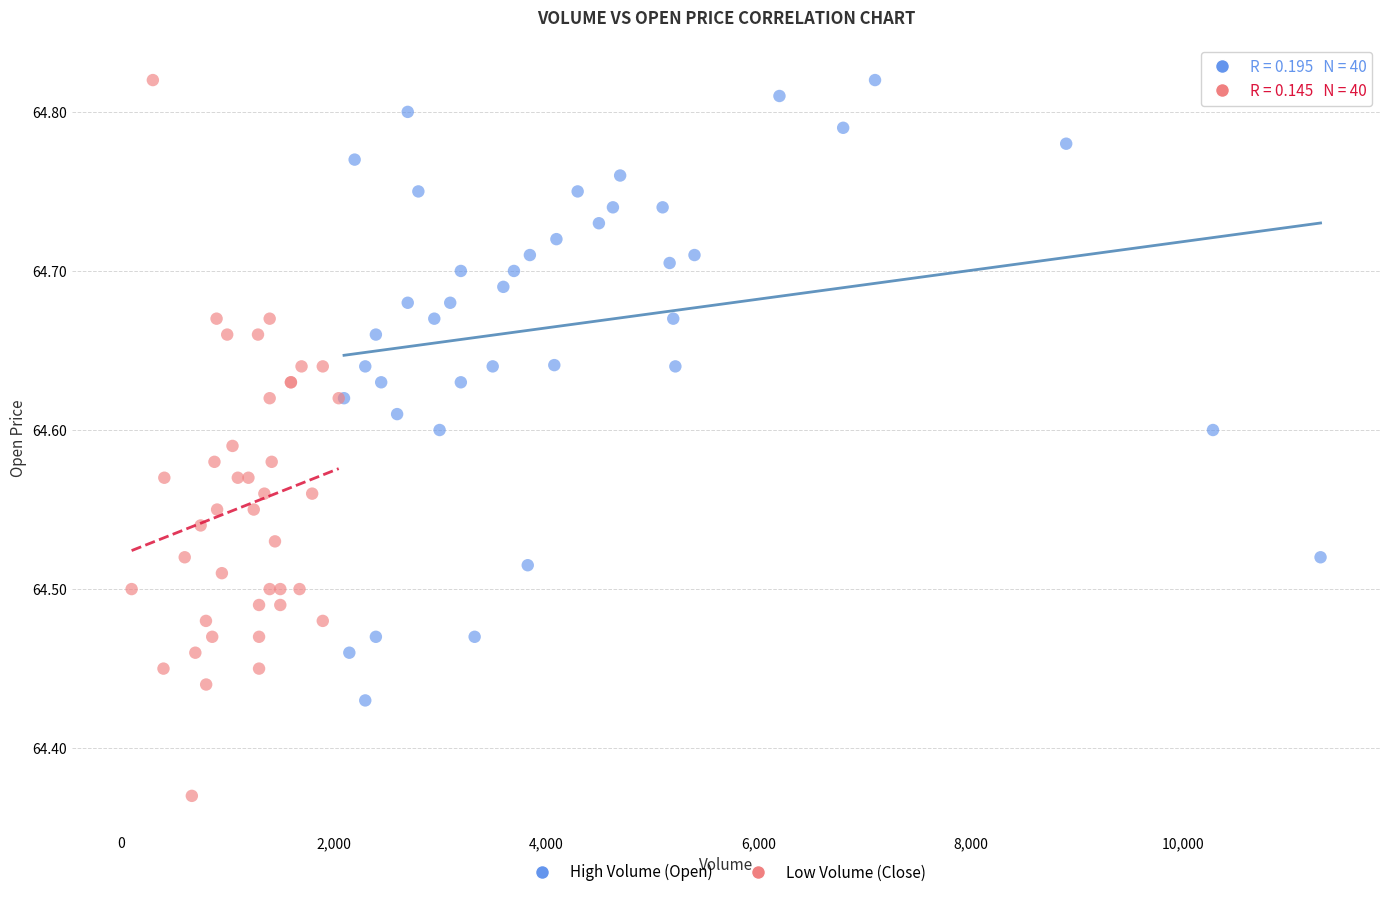

What are all the series names shown in the legend?

High Volume (Open), Low Volume (Close)